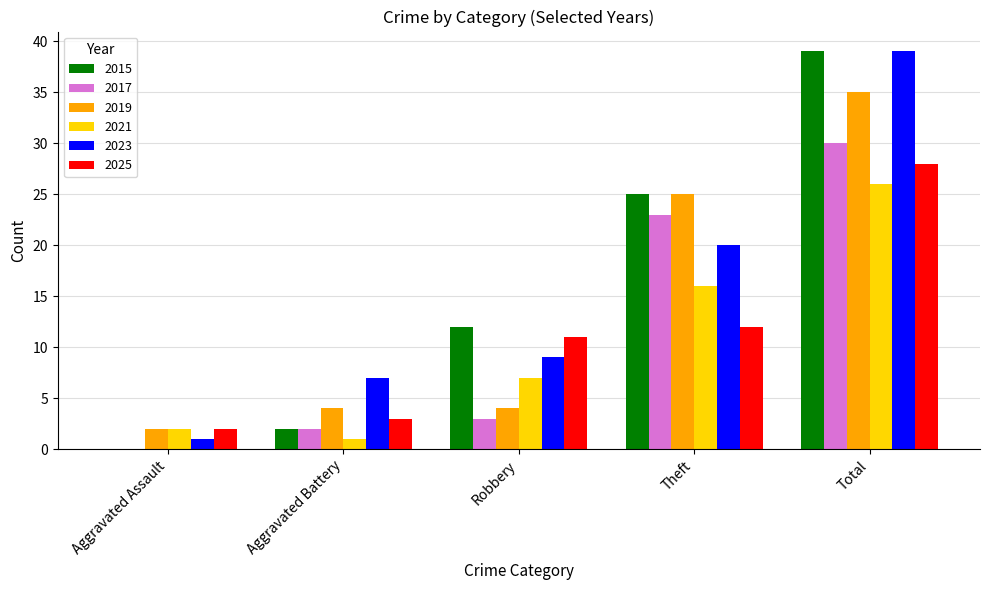

What is the greatest value displayed?

39